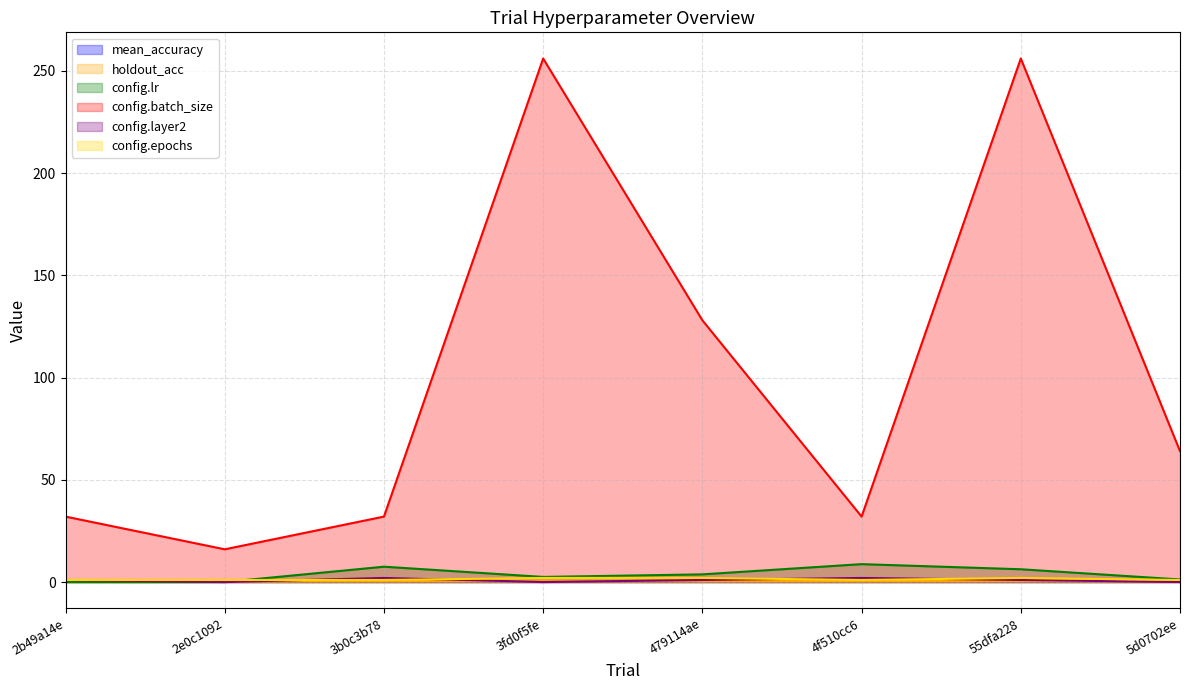

What is the total value across all series at 479114ae?

135.7